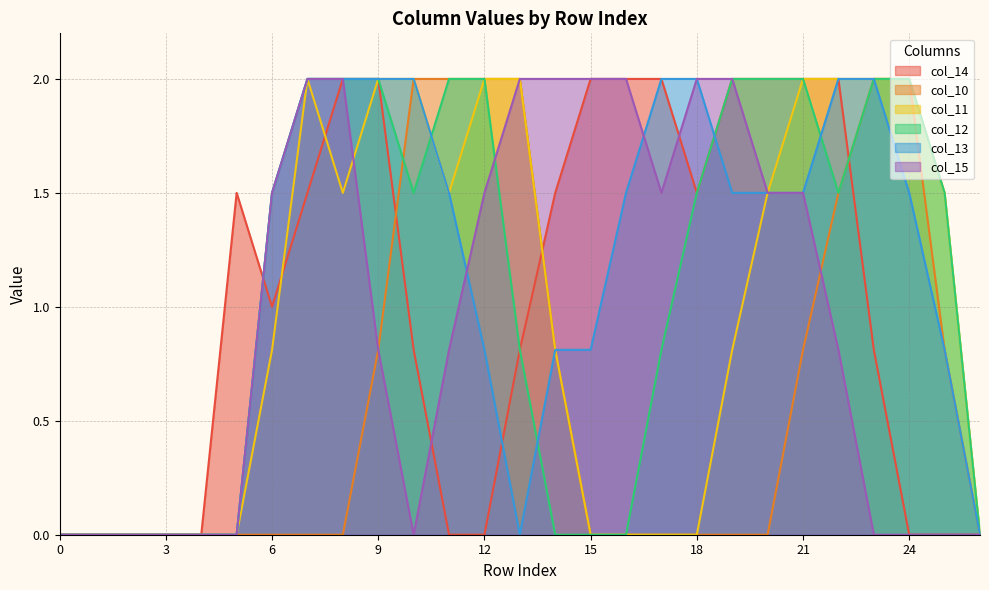

True or false: col_11 has more than 1 points higher than both neighbors.

False